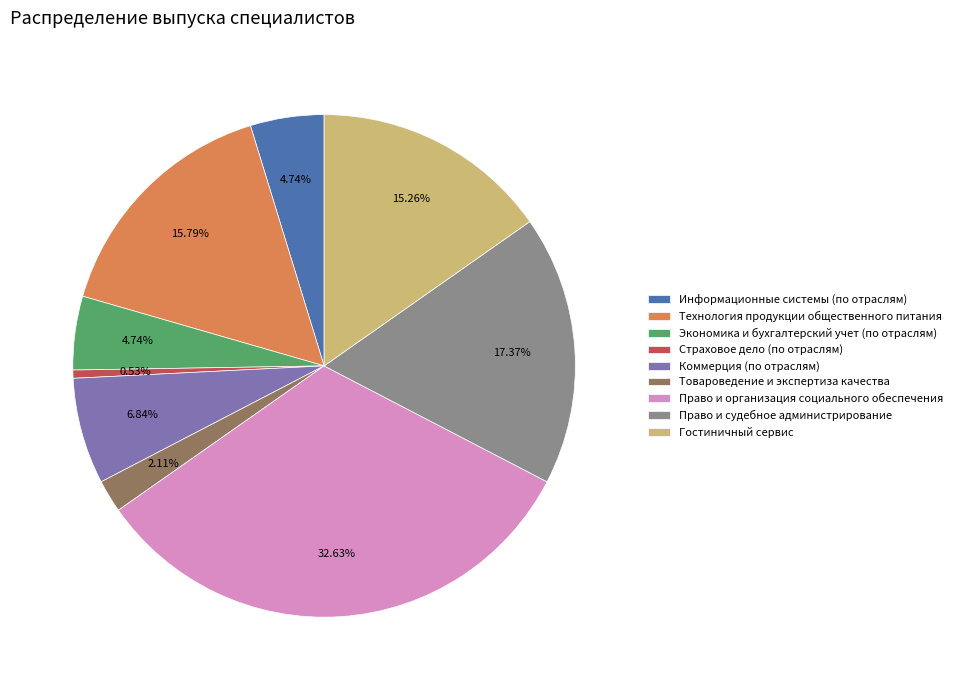

Is it true that Товароведение и экспертиза качества is 14% of the pie?

False